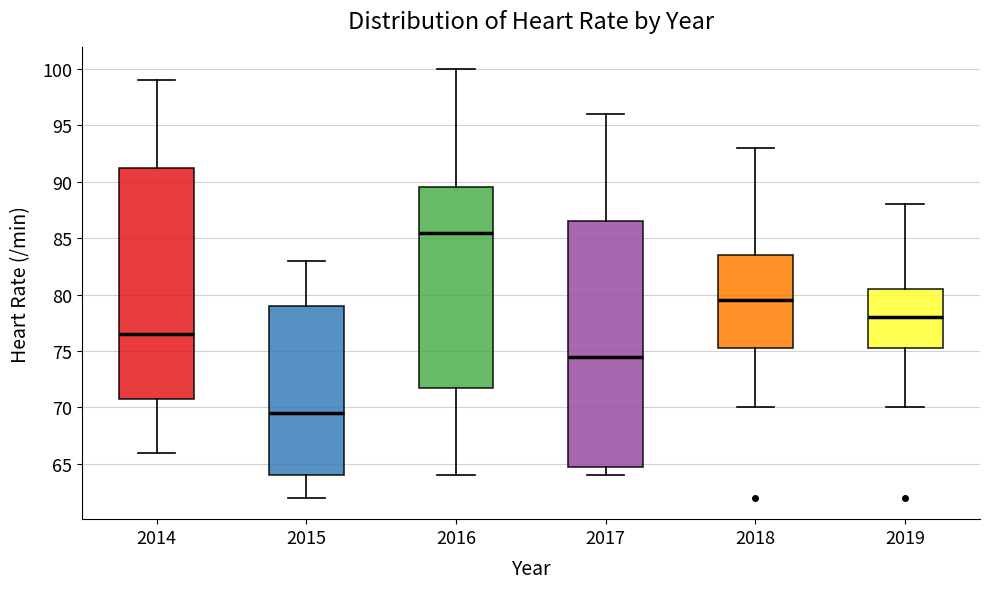

Which box has the highest median line?

2016